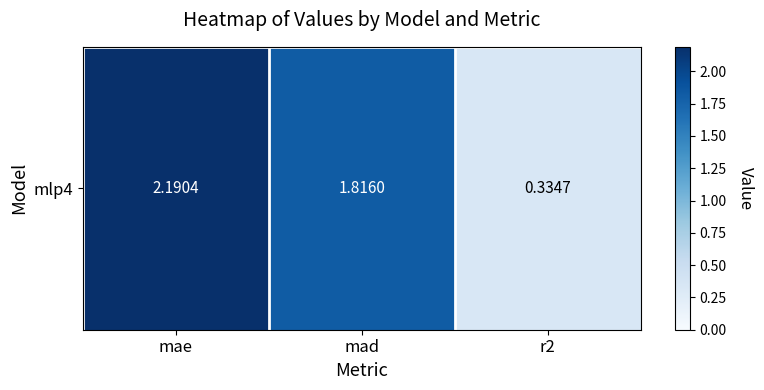

Where does the data first go above 1?

mae